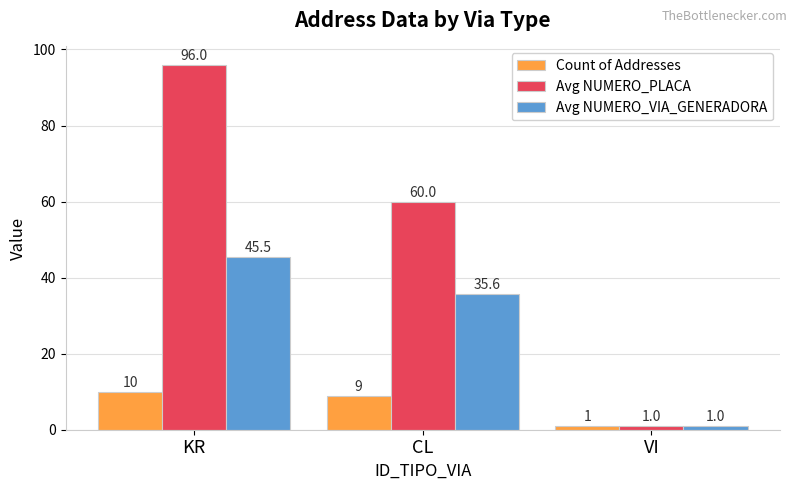

What is the label of the 1st bar from the left?

KR